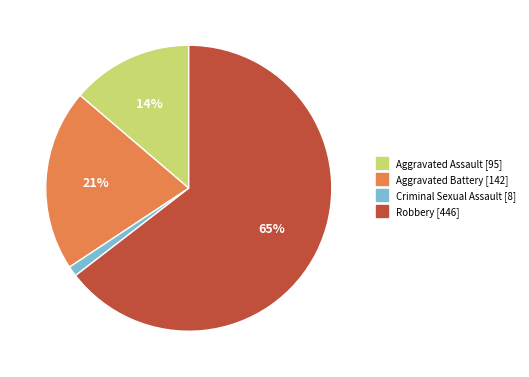

Approximately how many times larger is the value at Aggravated Battery compared to Robbery?

0.3